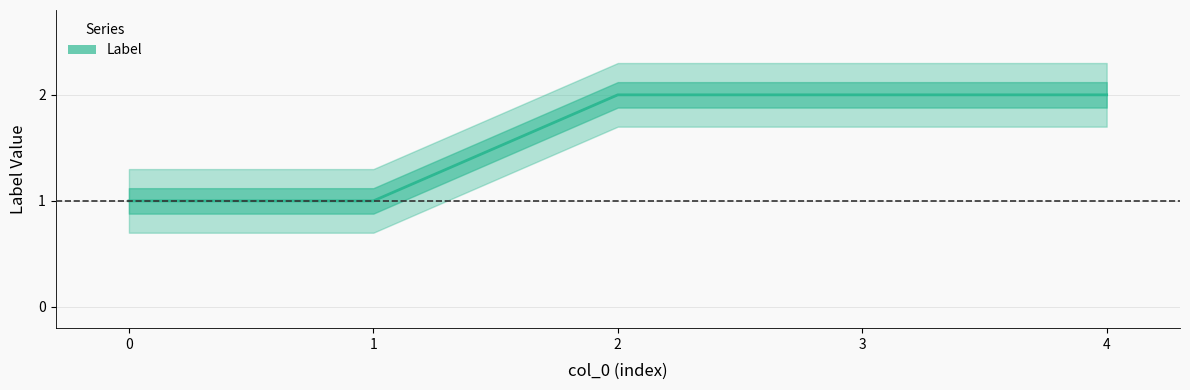

How many lines are shown in the chart?

1